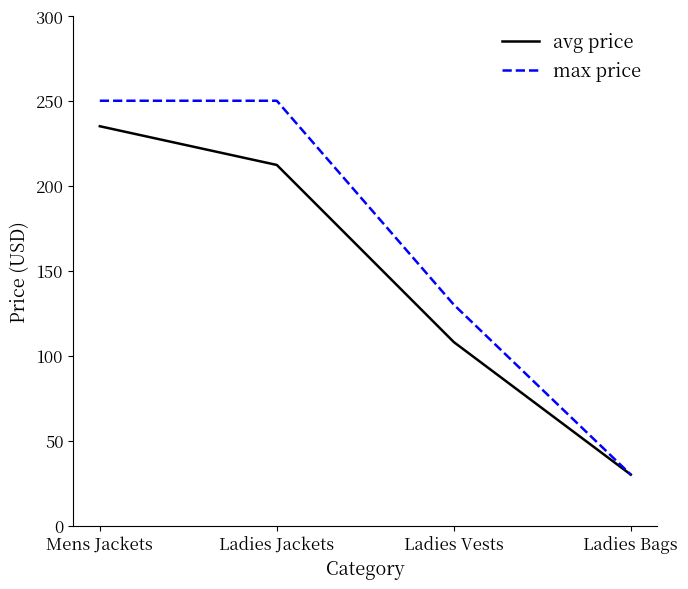

Between Mens Jackets and Ladies Jackets, which series saw the biggest shift?

avg price